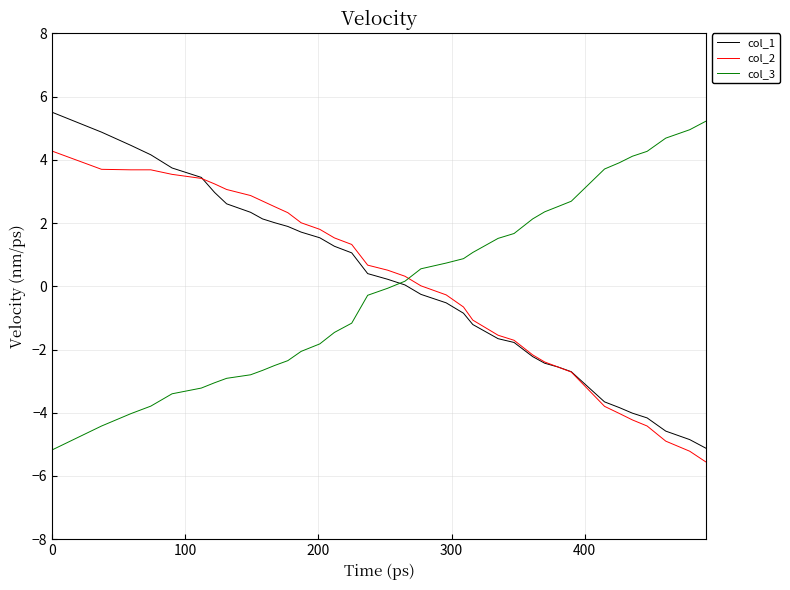

What is the maximum value shown in the chart?

5.5